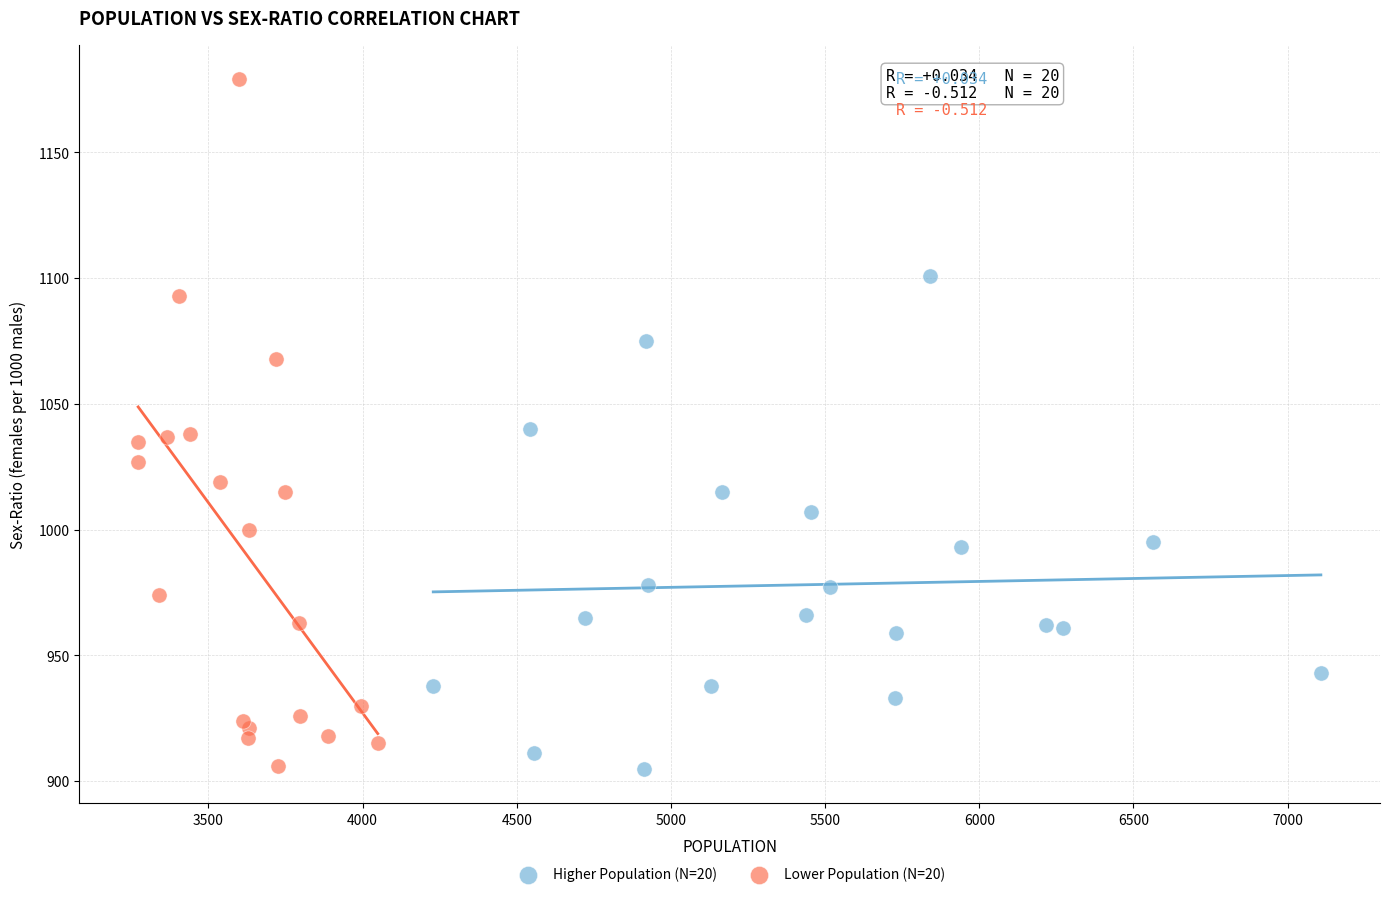

Which series has the largest Y range (max minus min)?

Lower Population (N=20)